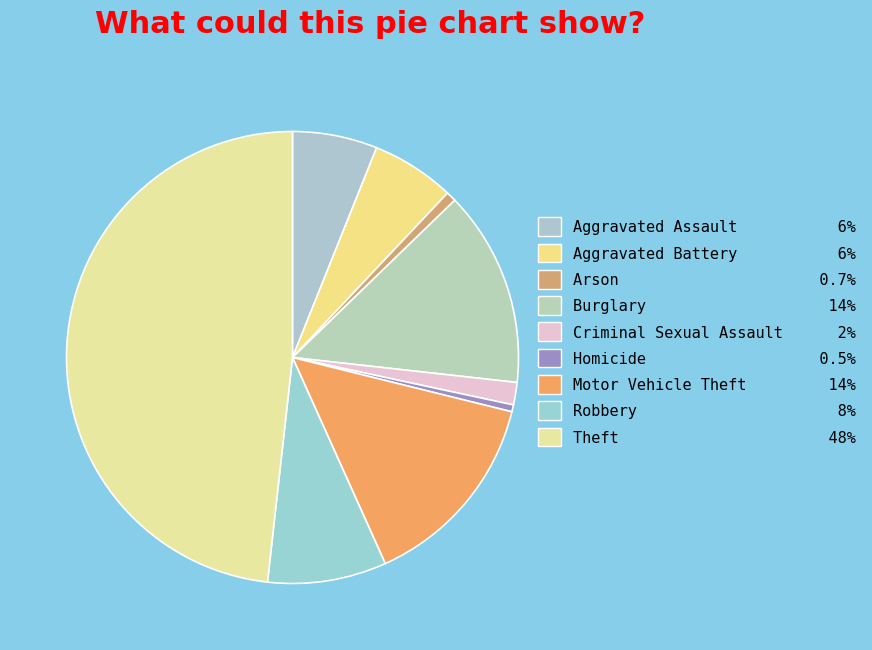

How many segments does this pie chart have?

9